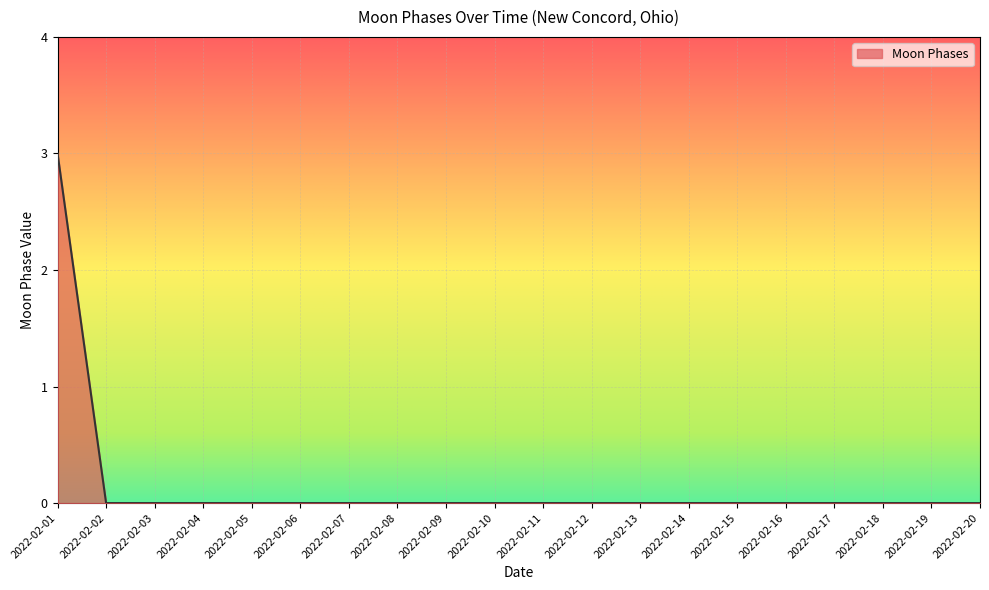

What is the change in value from 2022-02-01 to 2022-02-03?

-3